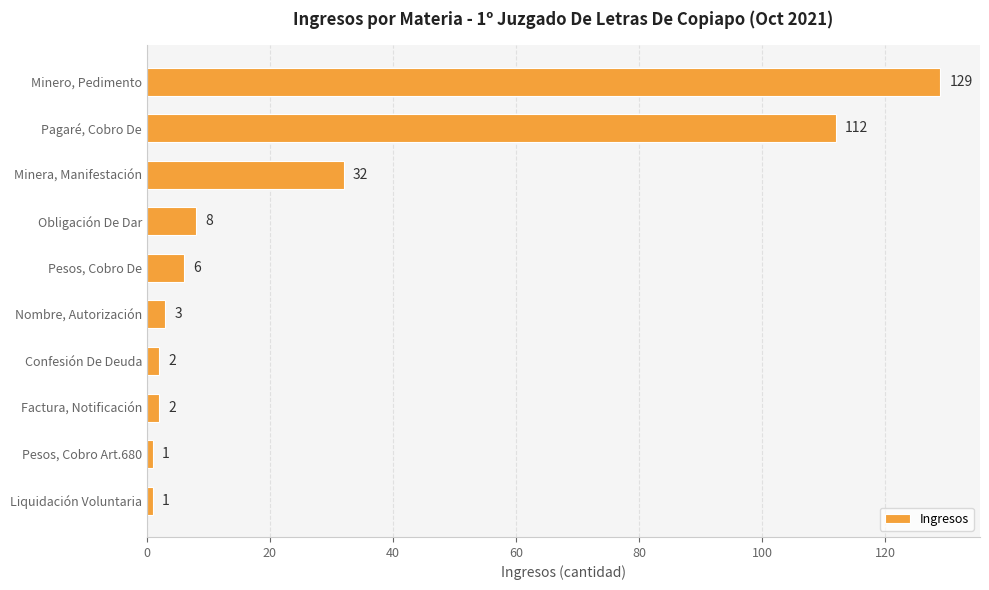

What is the value of the 4th bar from the top?

8